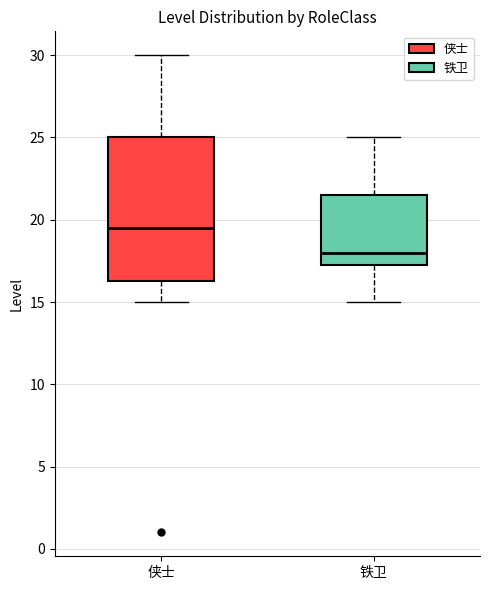

Which box is the tallest, from its lower edge to its upper edge?

侠士